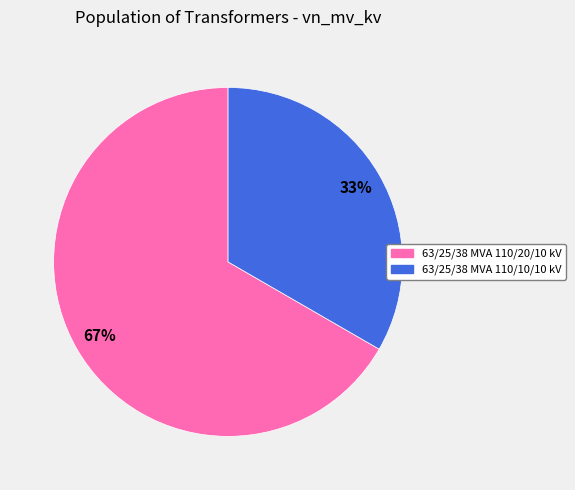

Is the sum of 63/25/38 MVA 110/20/10 kV and 63/25/38 MVA 110/10/10 kV greater than half?

Yes